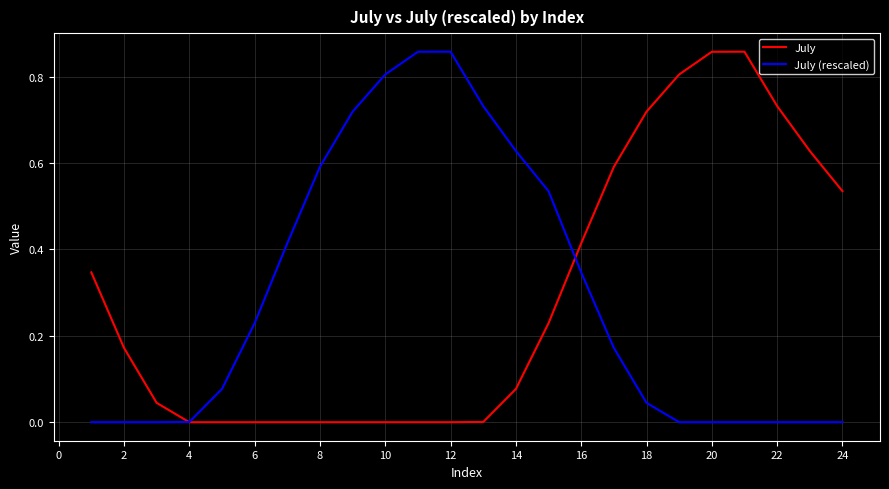

Is it true that July (rescaled) equals 0.0 at 20?

True